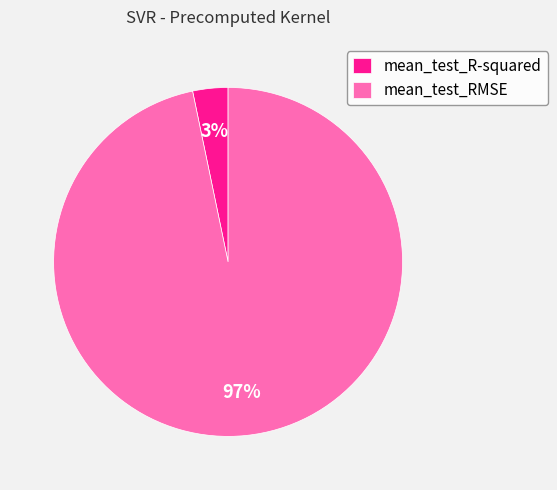

Is there a majority slice in this chart?

Yes